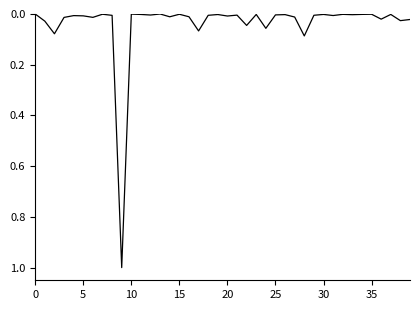

What is the difference between the maximum and minimum values?

1.0